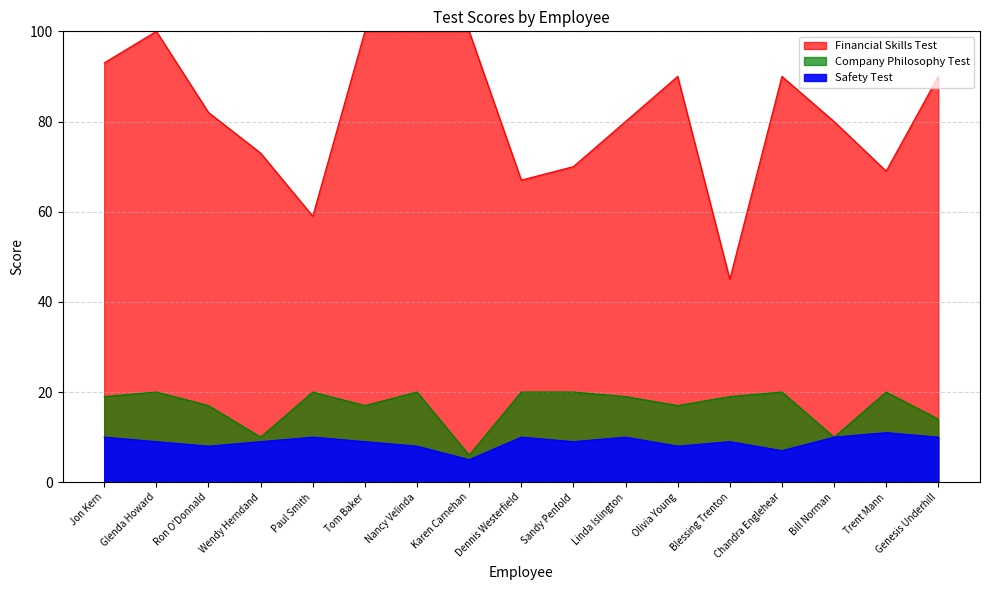

Which category has the lowest value in the Company Philosophy Test series?

Karen Carnehan